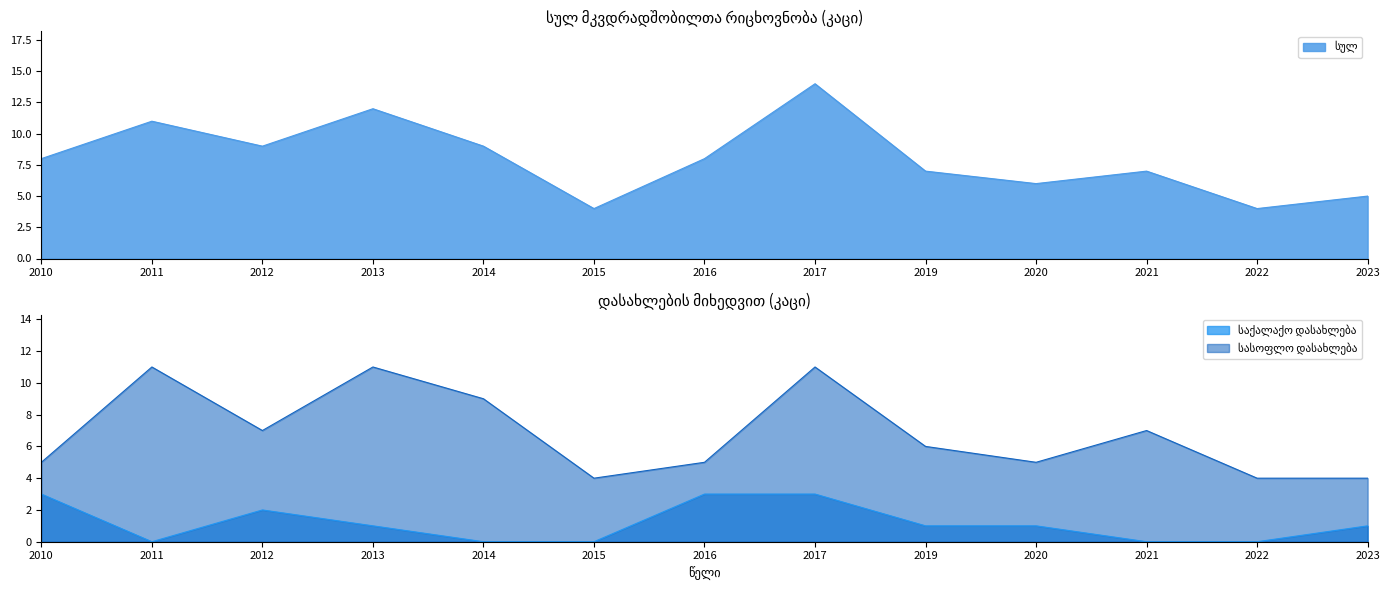

At which category is the sum across all series the highest?

2017